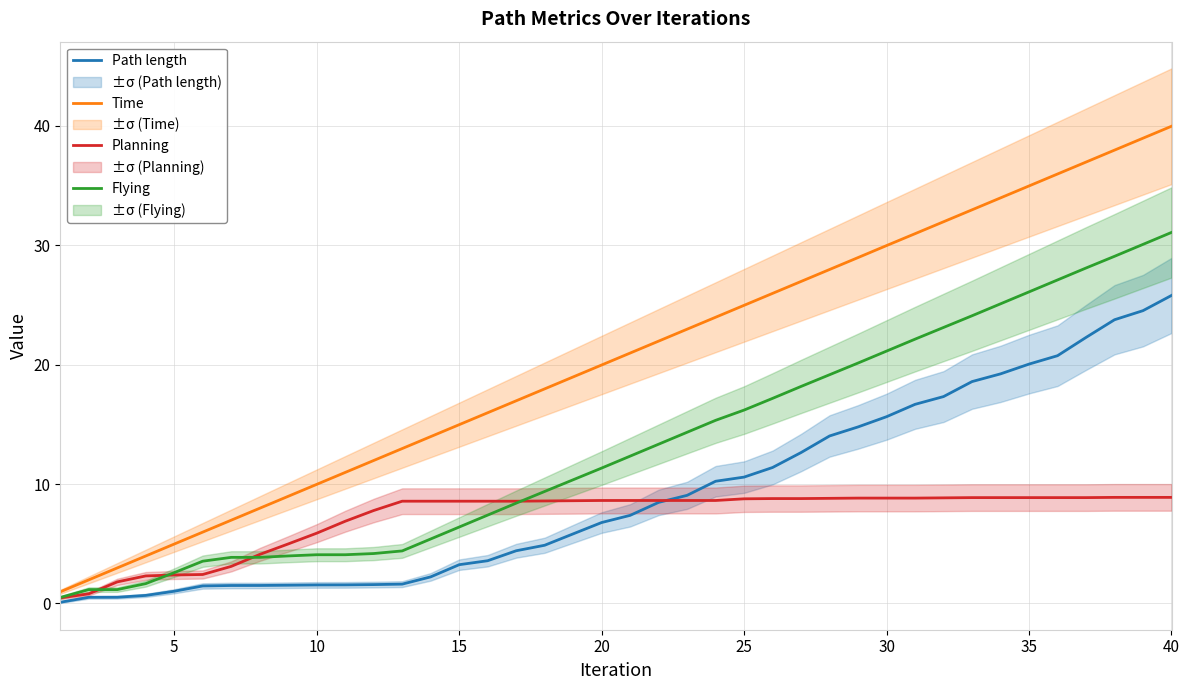

What is the highest value of the Planning series?

8.9